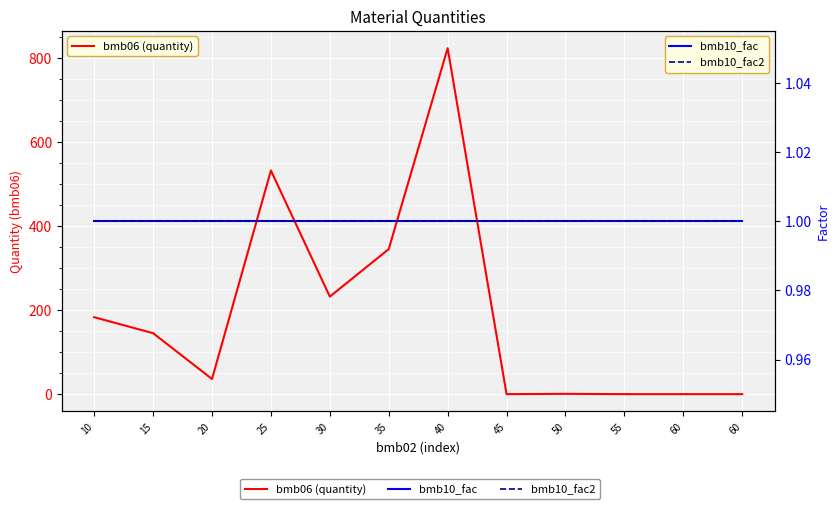

True or false: bmb06 (quantity) has a value of -463.1 at 45.

False